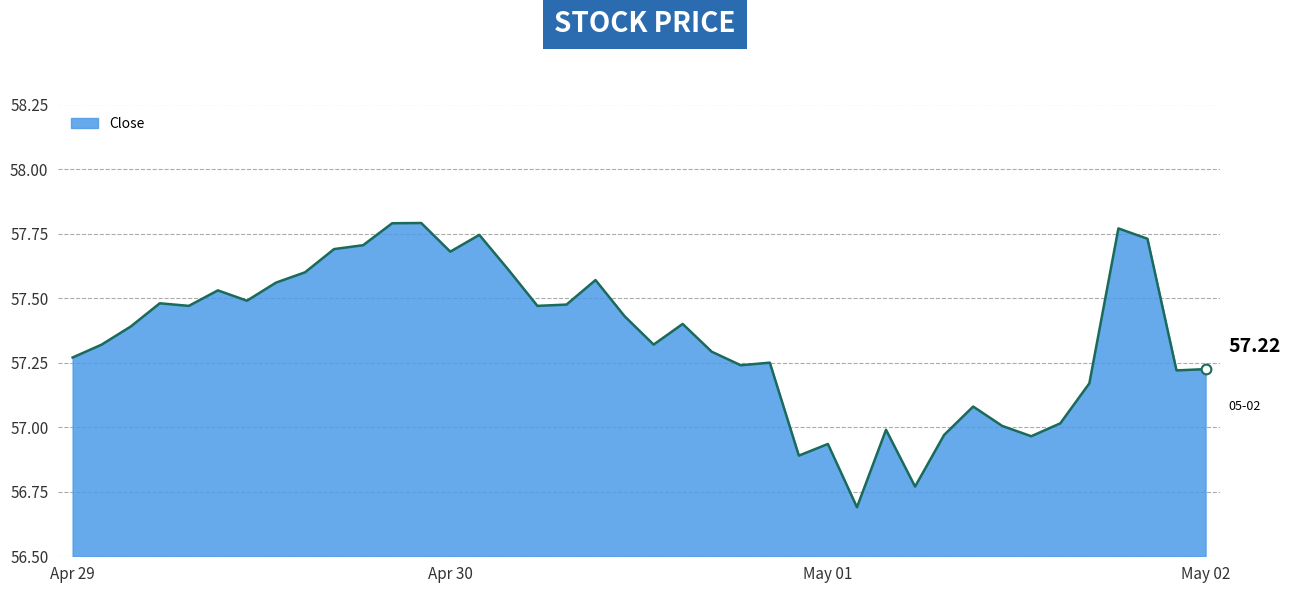

Does the chart display data point markers on the line(s)?

No